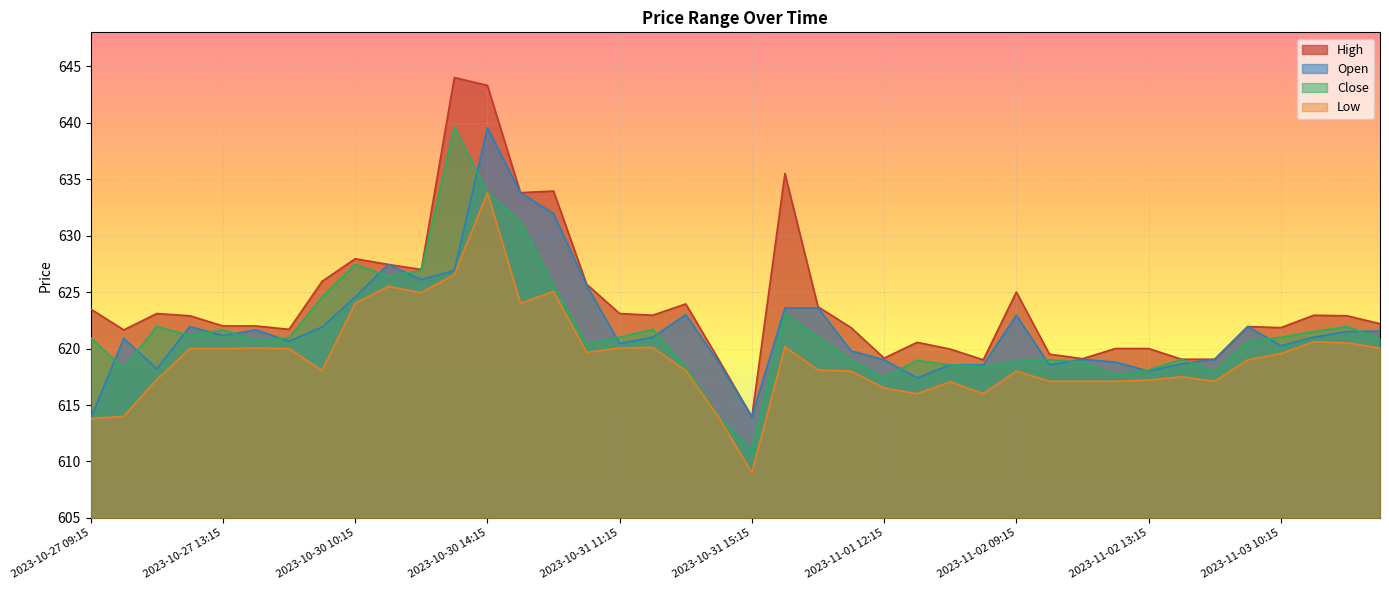

What is the sum of the Open values at 2023-11-02 12:15 and 2023-10-31 13:15?

1241.8